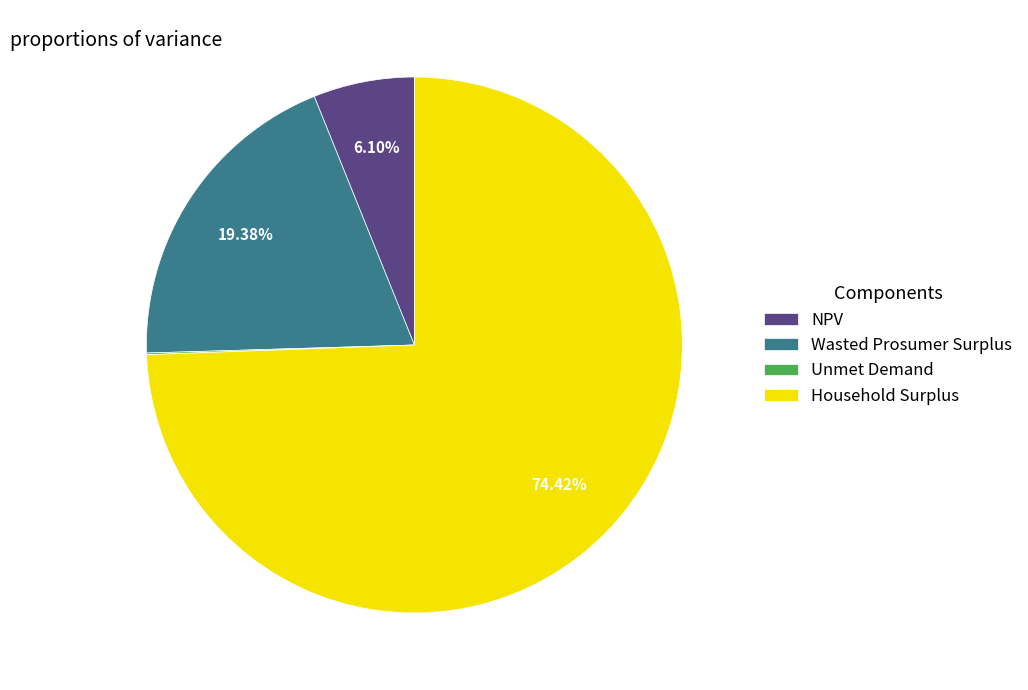

What is the majority slice?

Household Surplus